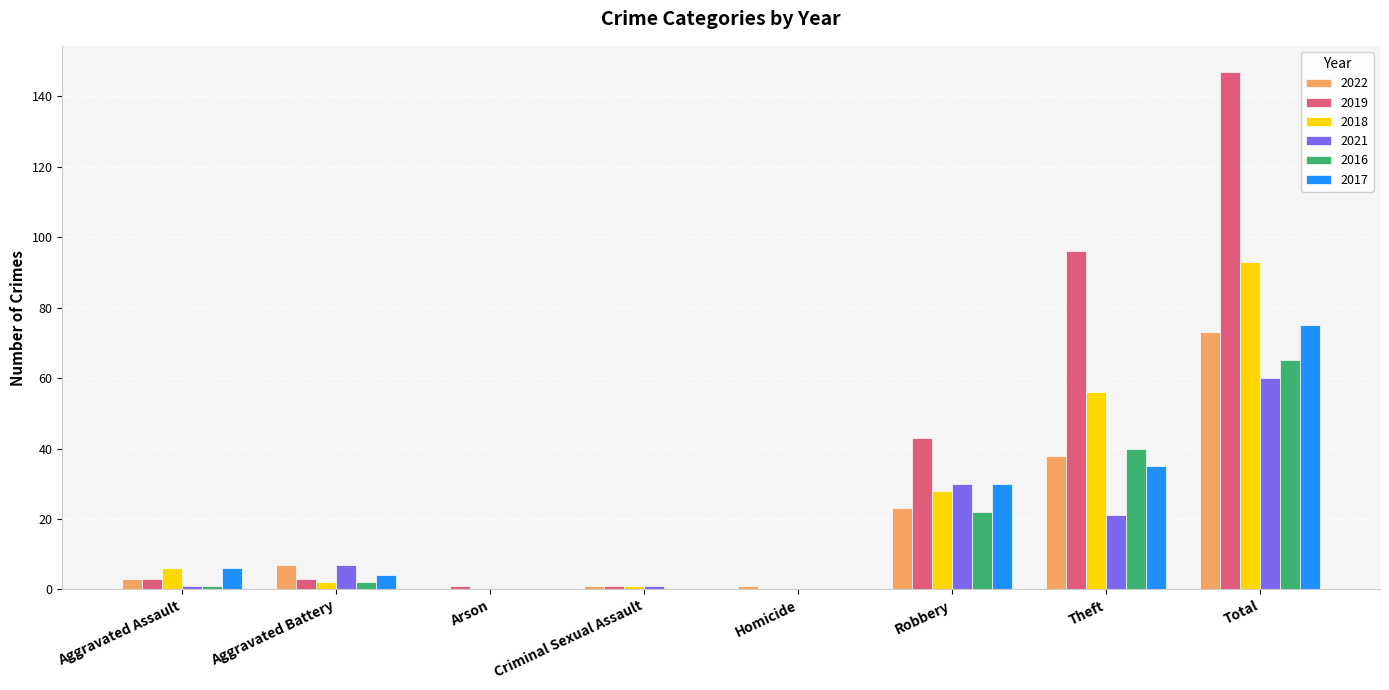

What is the sum of all 2022 values?

146